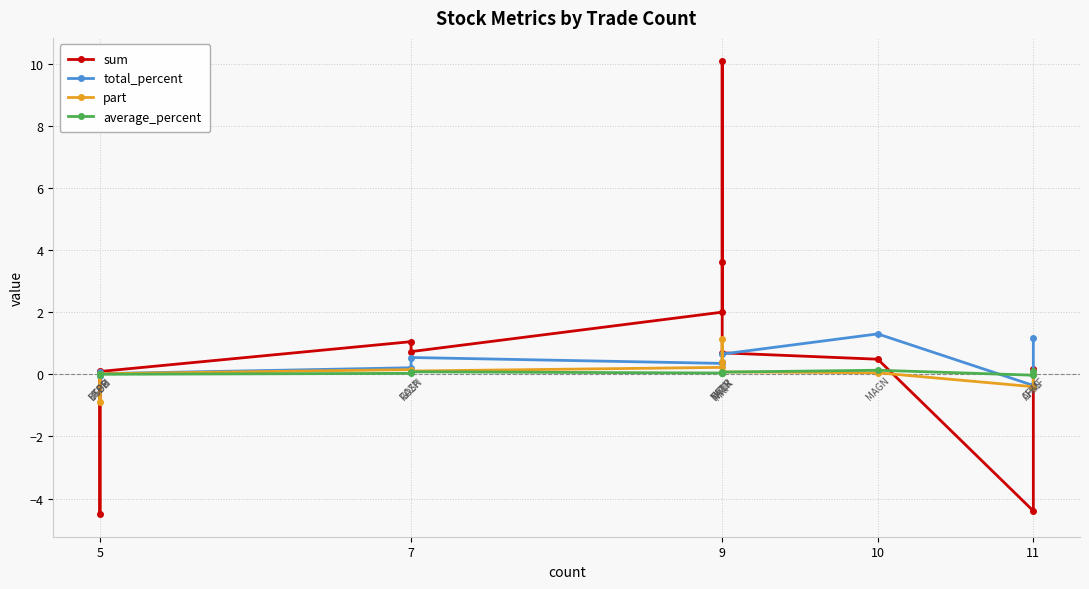

After their last crossing, which series has the higher values: total_percent or average_percent?

total_percent